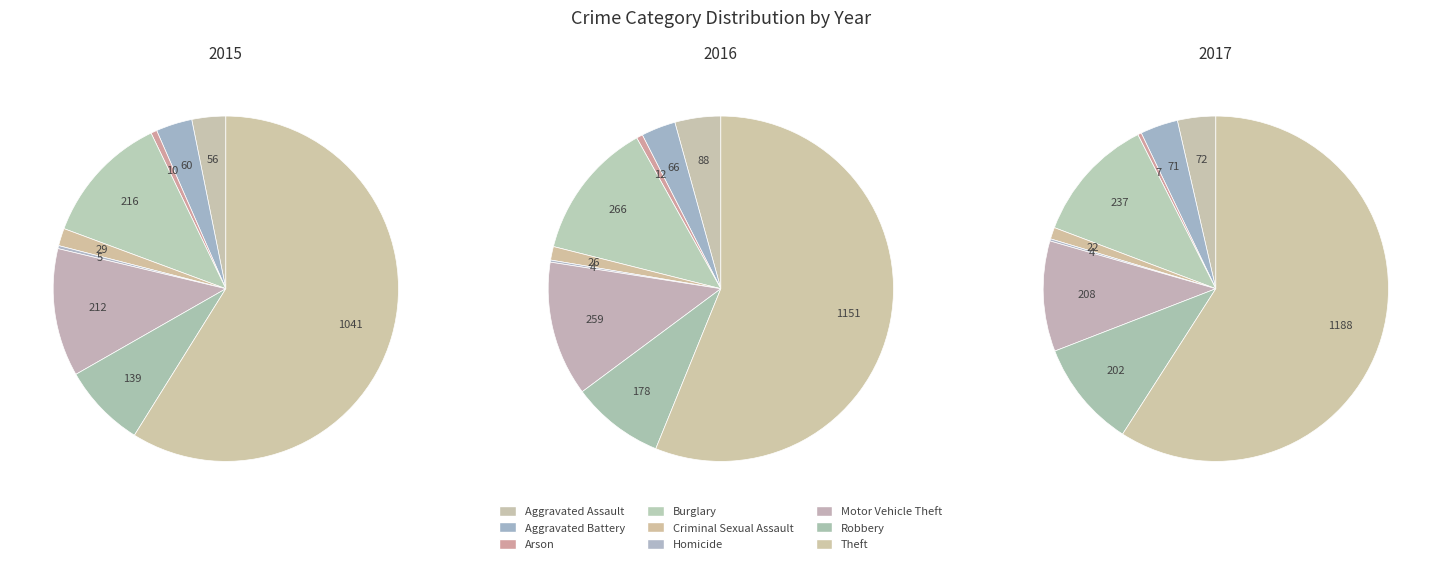

To the nearest percent, what is the average slice percentage?

11%